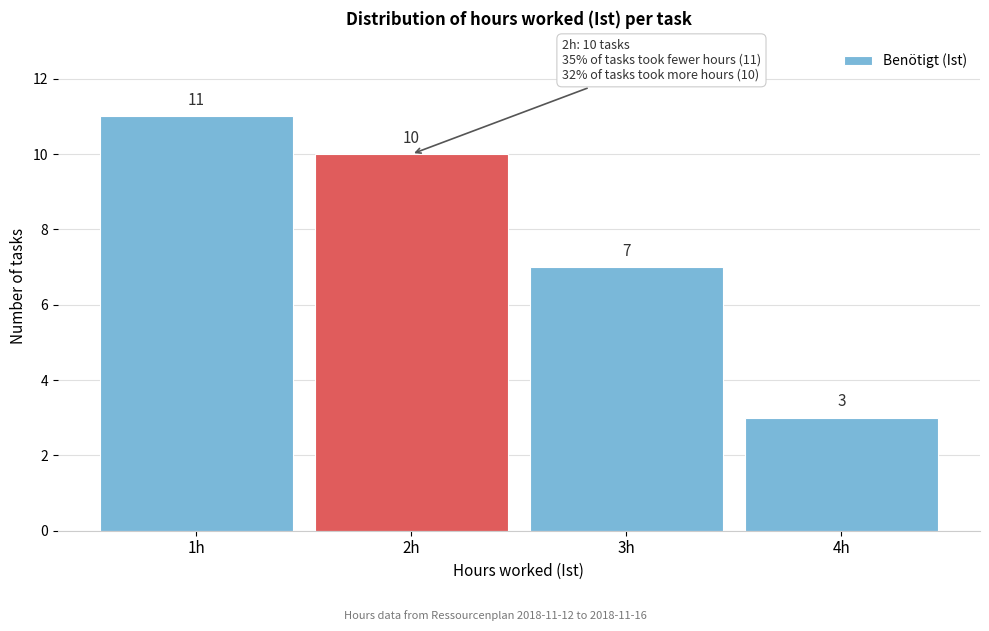

Which range on the x-axis has the tallest bar?

0.5 to 1.5